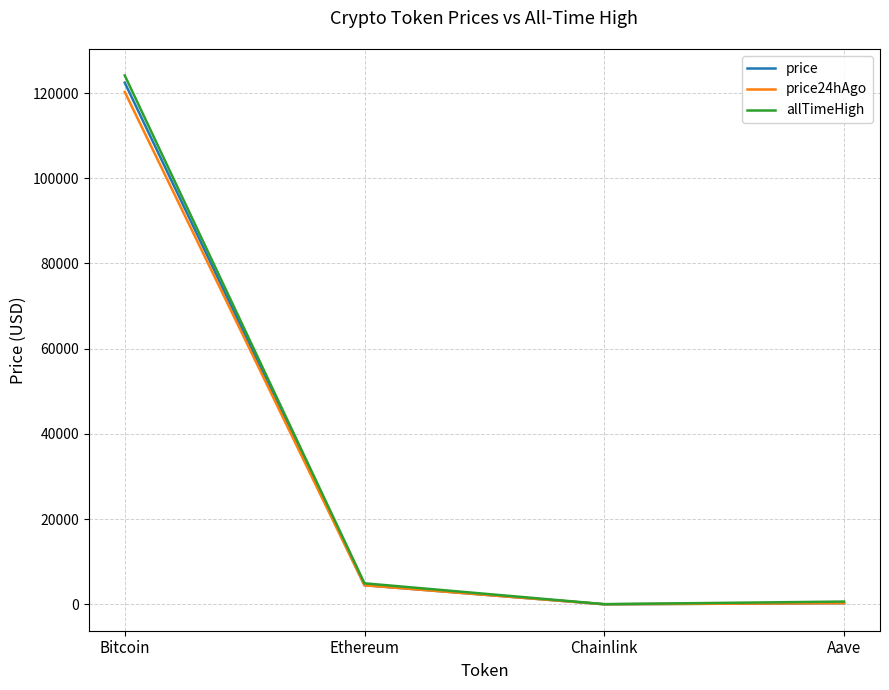

What are all the series names shown in the legend?

price, price24hAgo, allTimeHigh